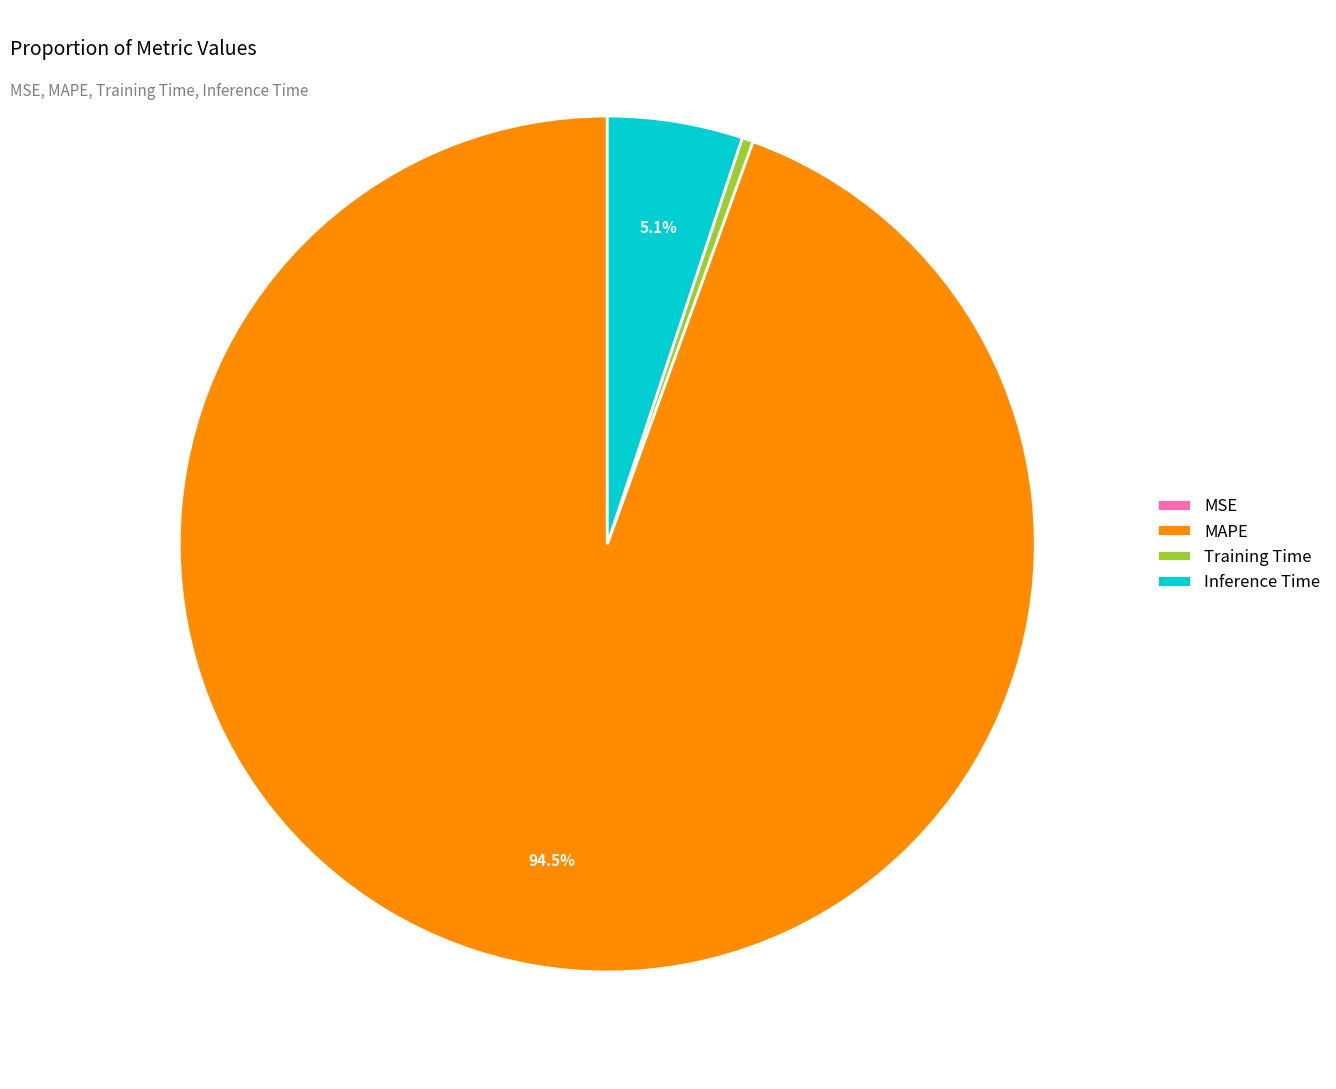

Between Inference Time and MAPE, which is larger?

MAPE